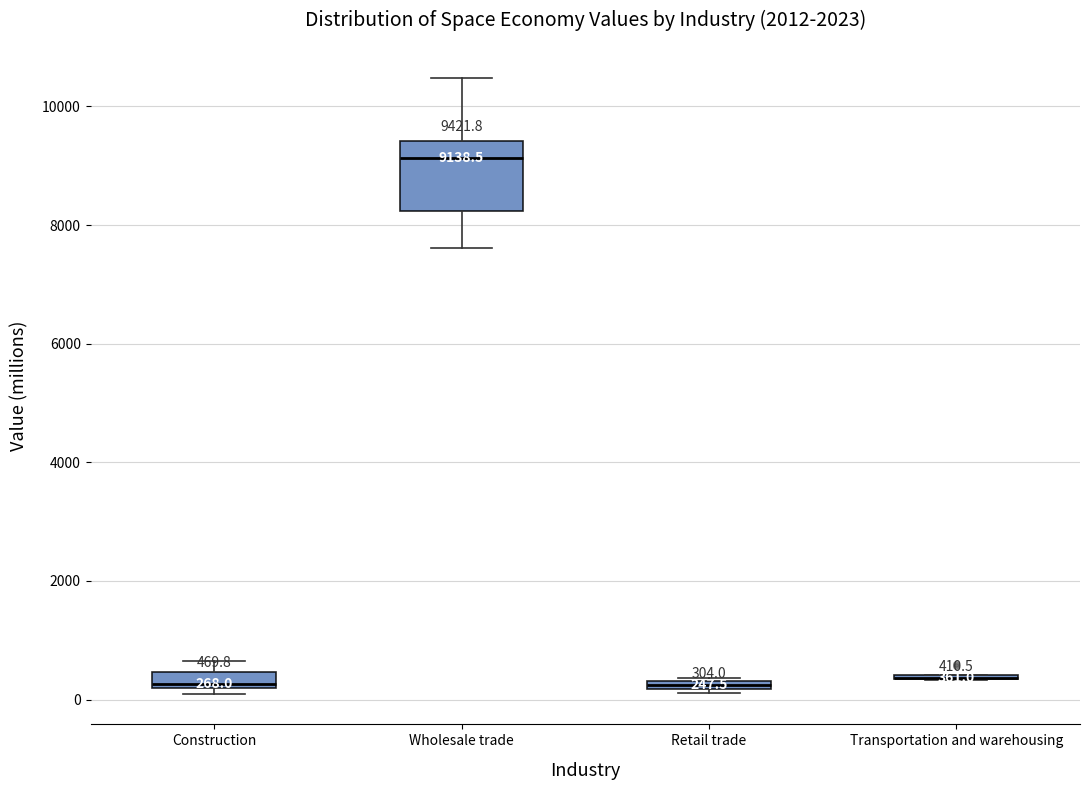

Comparing the boxes themselves (not the whiskers), which one is the tallest?

Wholesale trade